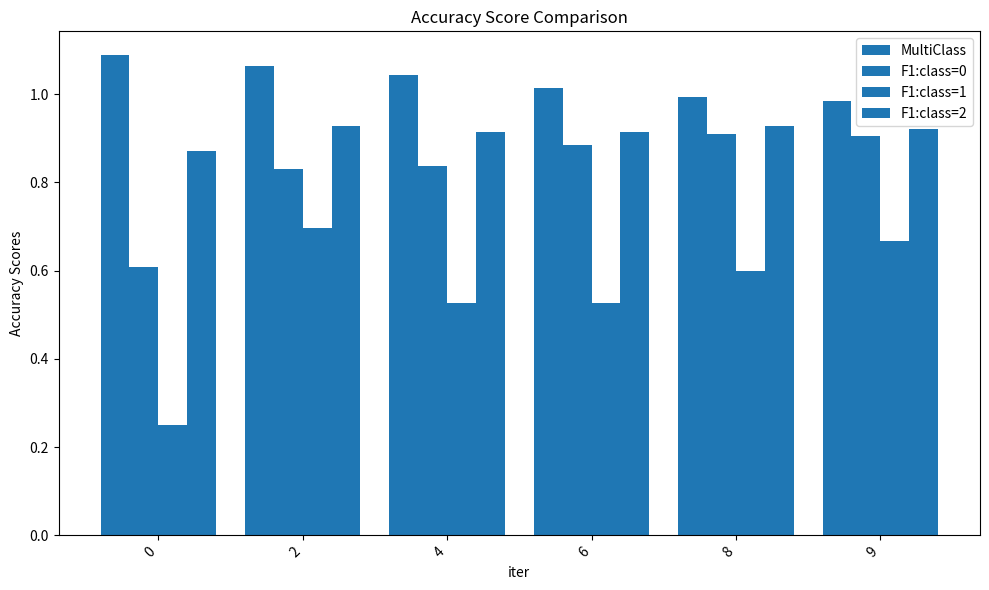

List the series in order of their overall mean, highest first.

MultiClass, F1:class=2, F1:class=0, F1:class=1